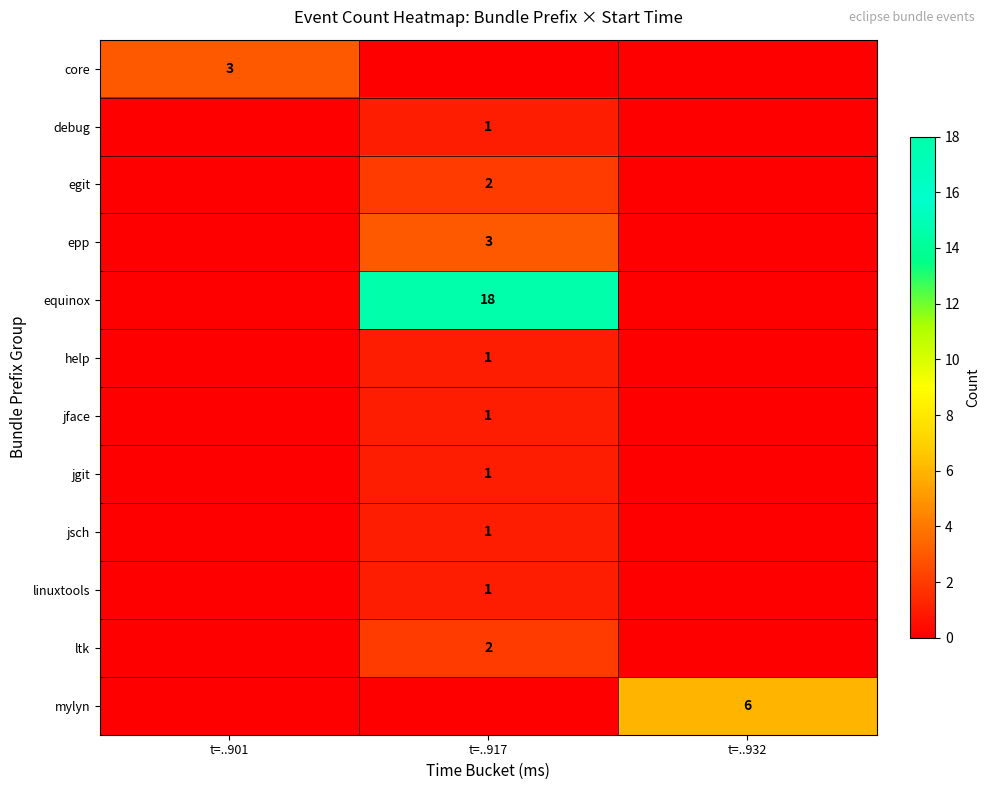

What is the total value across all series at t=..901?

3